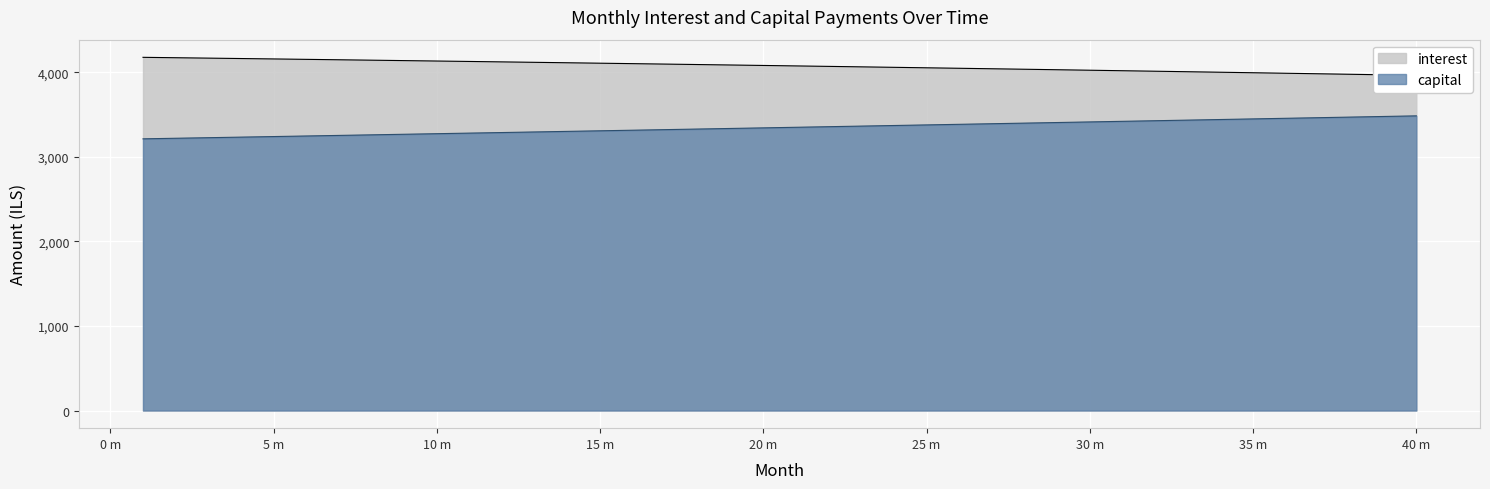

What is the smallest value displayed?

3211.8